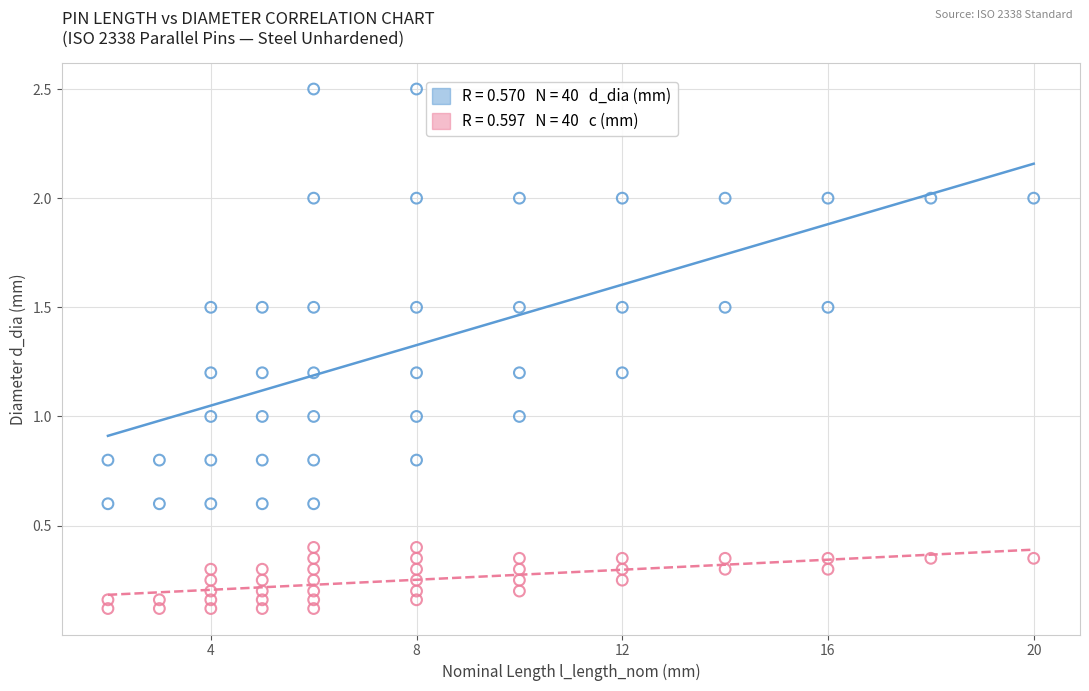

Across all data points, what is the range of X values (max minus min)?

18.0